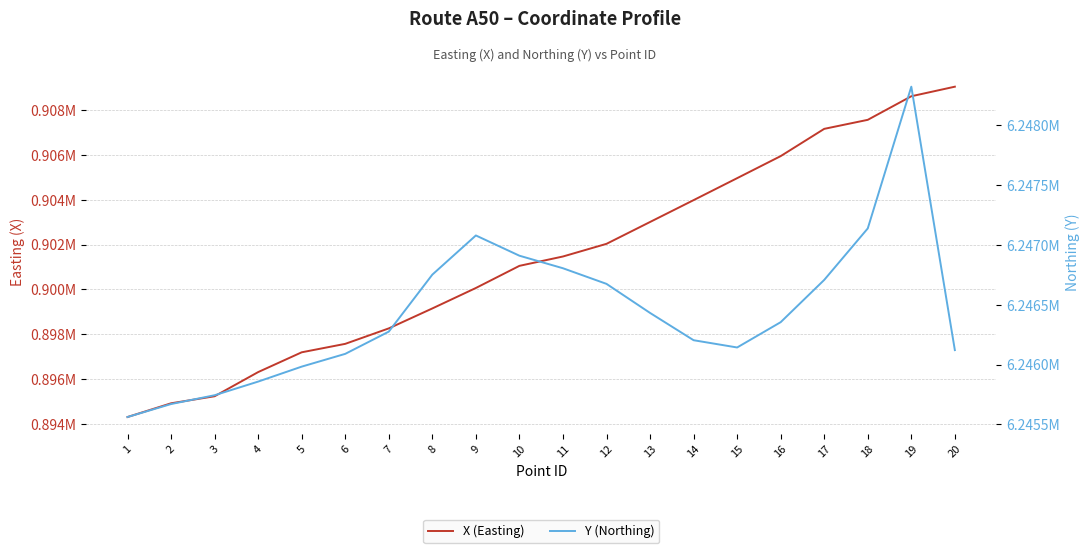

What is the value of the Y (Northing) point at the 6th from the left?

6246090.1